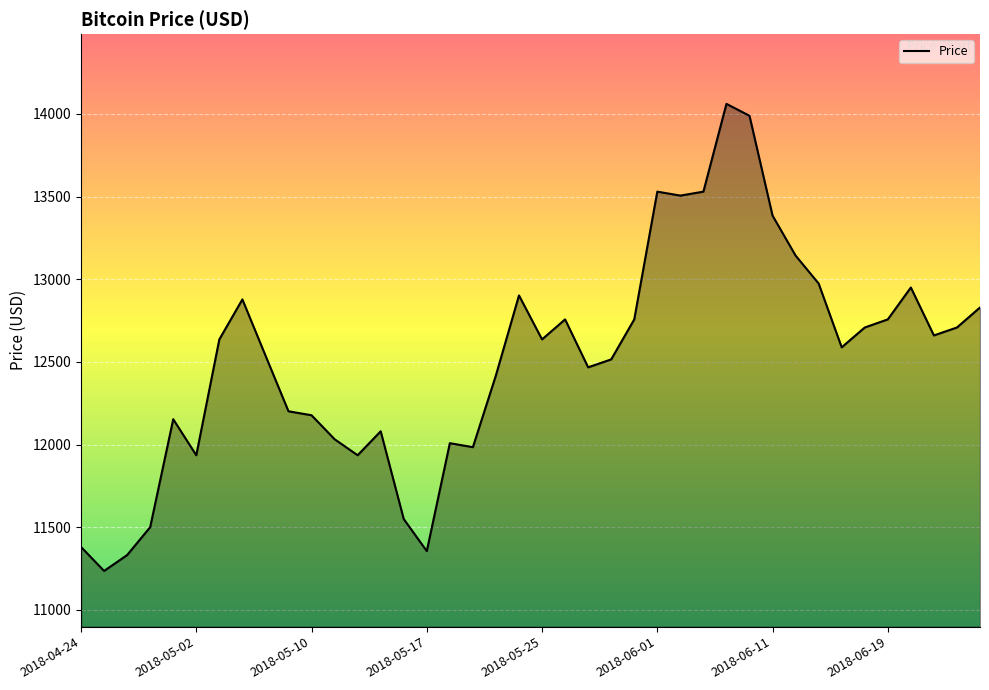

What is the difference between the maximum and minimum values?

2826